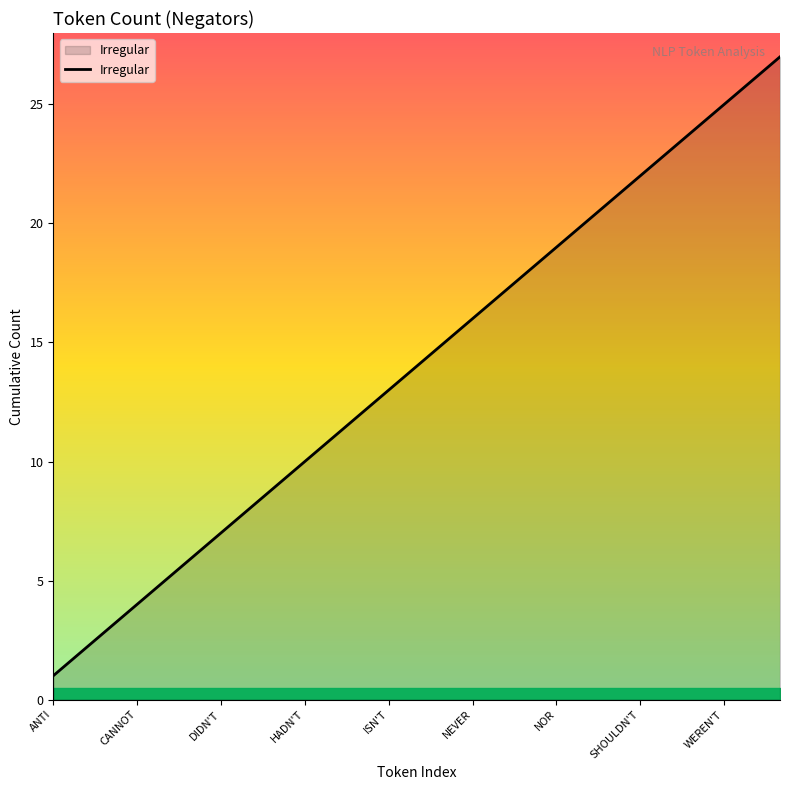

What is the maximum value shown in the chart?

27